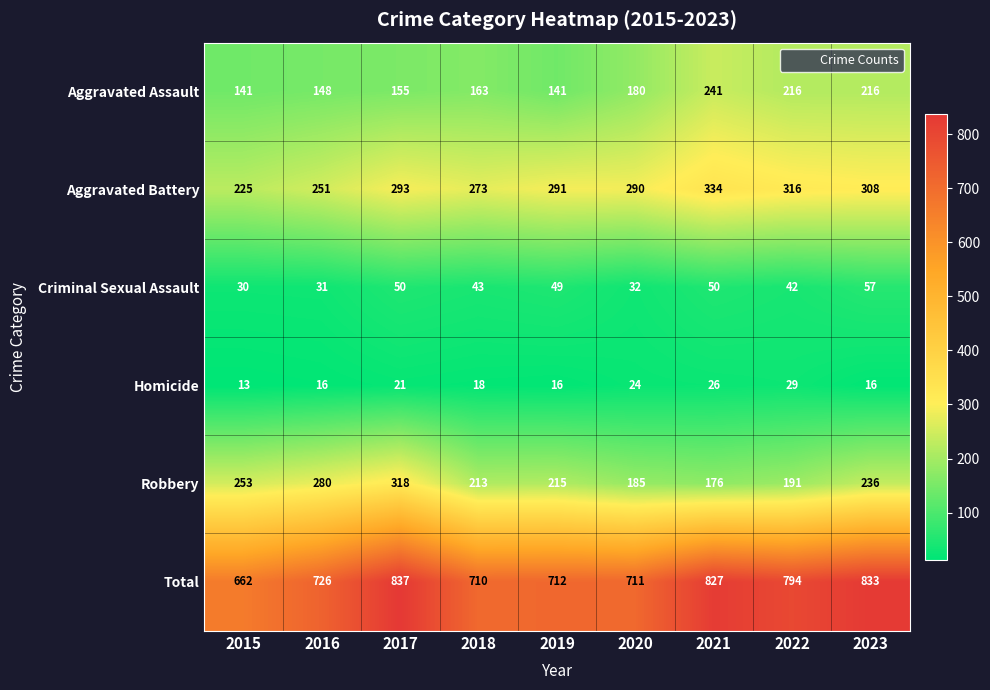

What is the maximum value shown in the chart?

837